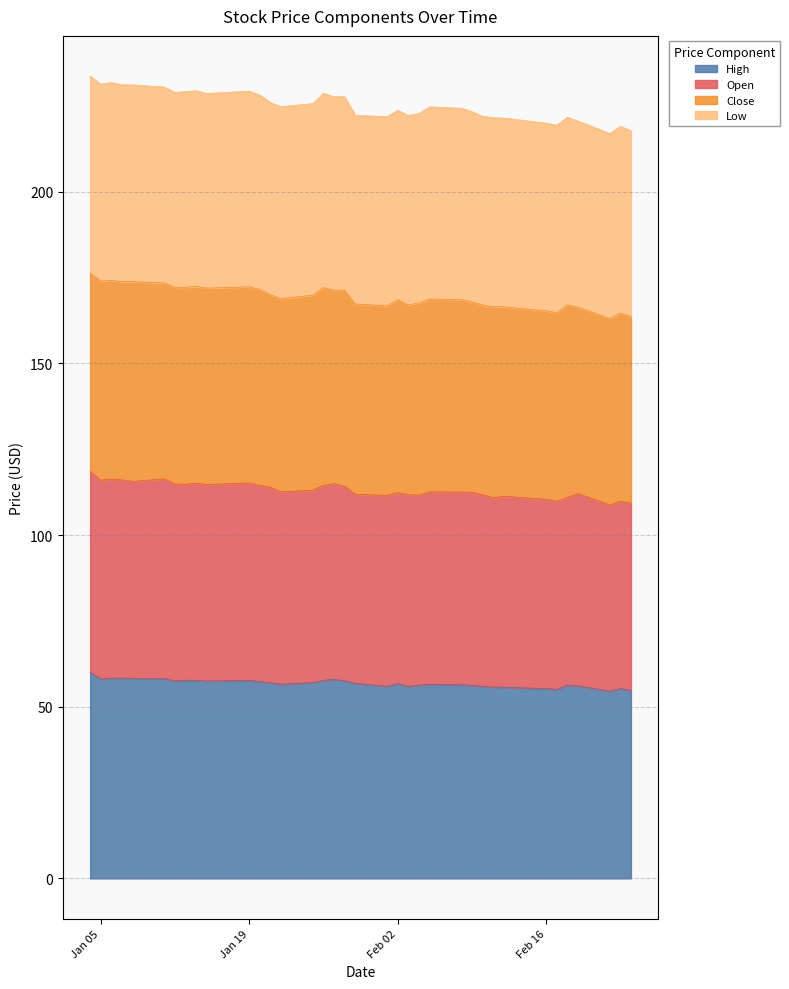

What is the minimum value for High?

54.5